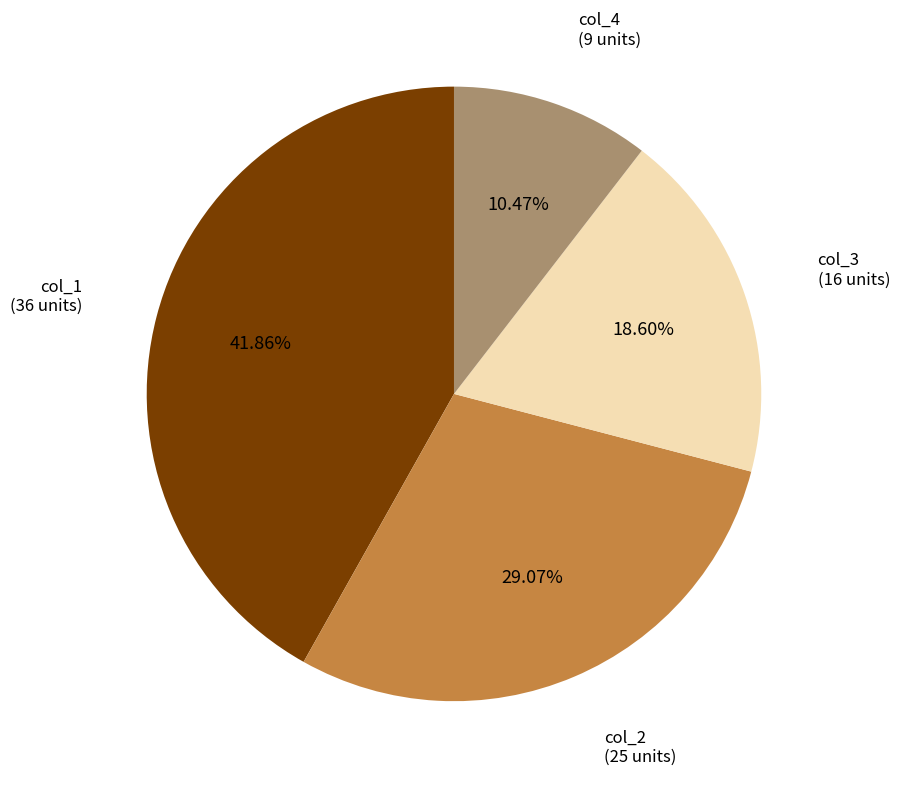

Which slice is the smallest?

col_4